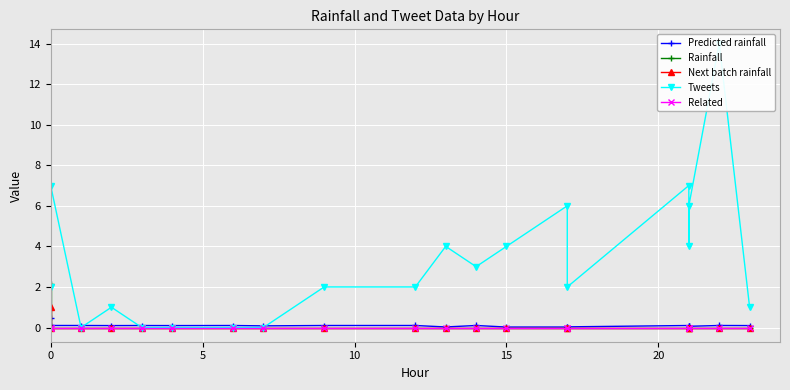

Reading left to right, transcribe all the data shown in this chart.

Predicted rainfall: 0.5	0.1	0.1	0.1	0.1	0.1	0.1	0.1	0.1	0.1	0.0	0.1	0.0	0.0	0.0	0.1	0.1	0.1	0.1	0.1
Rainfall: 2.2	0.0	0.0	0.0	0.0	0.0	0.0	0.0	0.0	0.0	0.0	0.0	0.0	0.0	0.0	0.0	0.0	0.0	0.0	0.0
Next batch rainfall: 1.0	0.0	0.0	0.0	0.0	0.0	0.0	0.0	0.0	0.0	0.0	0.0	0.0	0.0	0.0	0.0	0.0	0.0	0.0	0.0
Tweets: 2.0	7.0	0.0	1.0	0.0	0.0	0.0	0.0	2.0	2.0	4.0	3.0	4.0	6.0	2.0	7.0	4.0	6.0	14.0	1.0
Related: 0.0	0.0	0.0	0.0	0.0	0.0	0.0	0.0	0.0	0.0	0.0	0.0	0.0	0.0	0.0	0.0	0.0	0.0	0.0	0.0